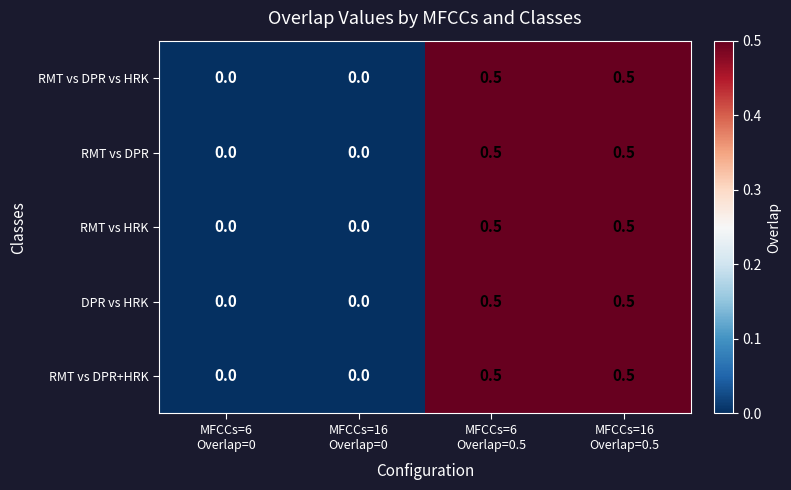

What is the maximum value for RMT vs DPR vs HRK?

0.5